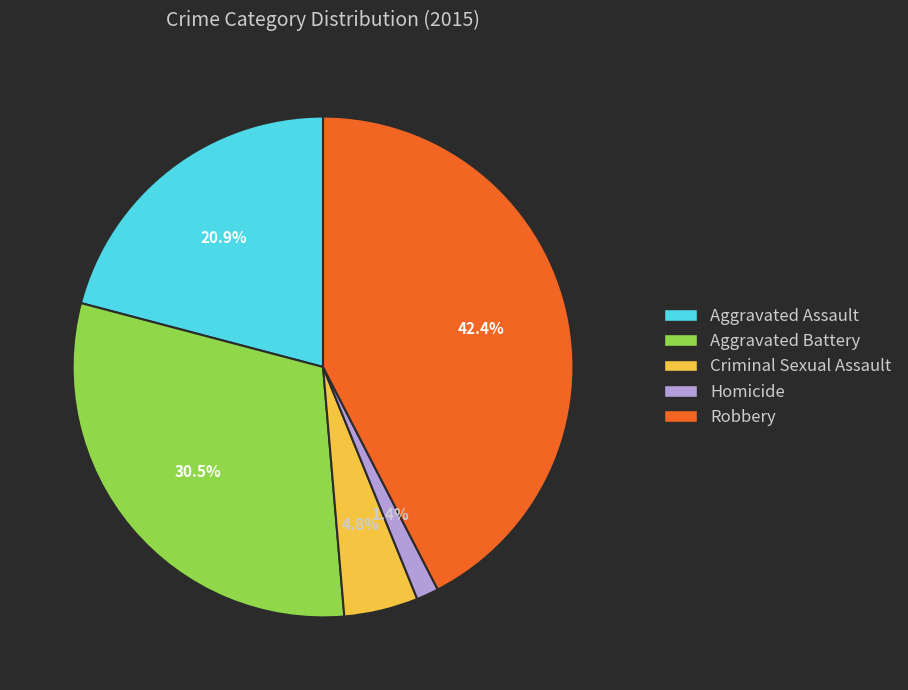

Combined, what portion of the pie is Robbery and Aggravated Assault?

63.3%